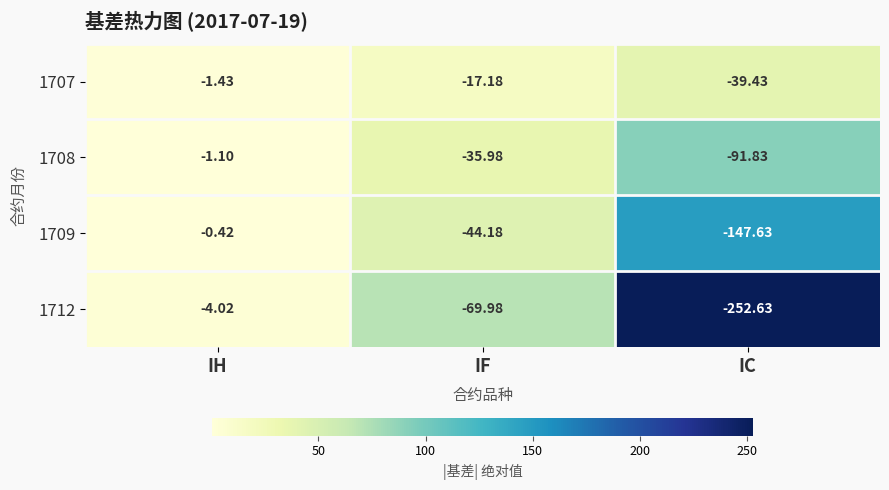

Rank the series by their maximum value, from lowest to highest.

1712, 1707, 1708, 1709